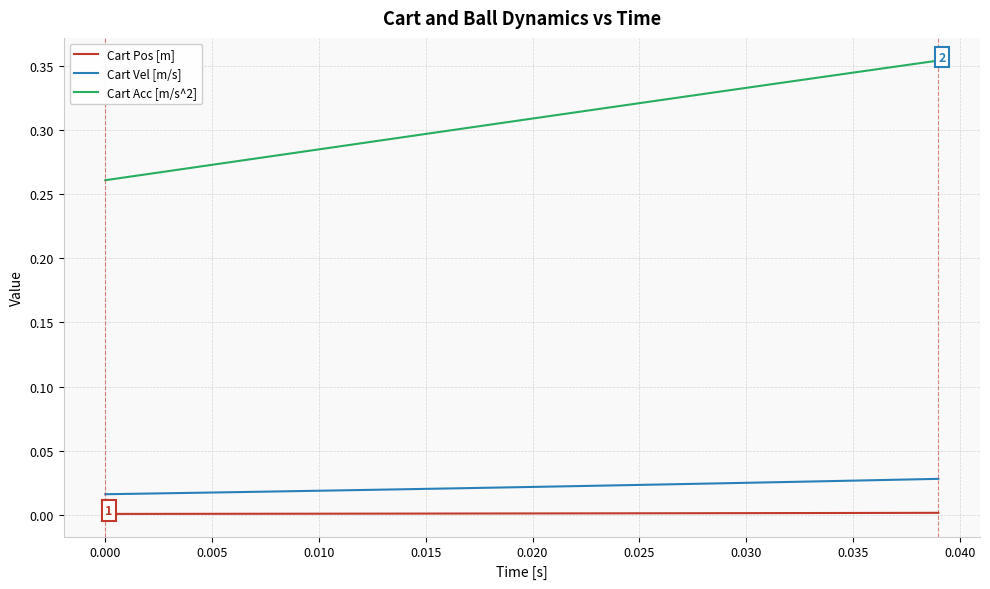

True or false: Cart Vel [m/s] and Cart Pos [m] cross at least once.

False